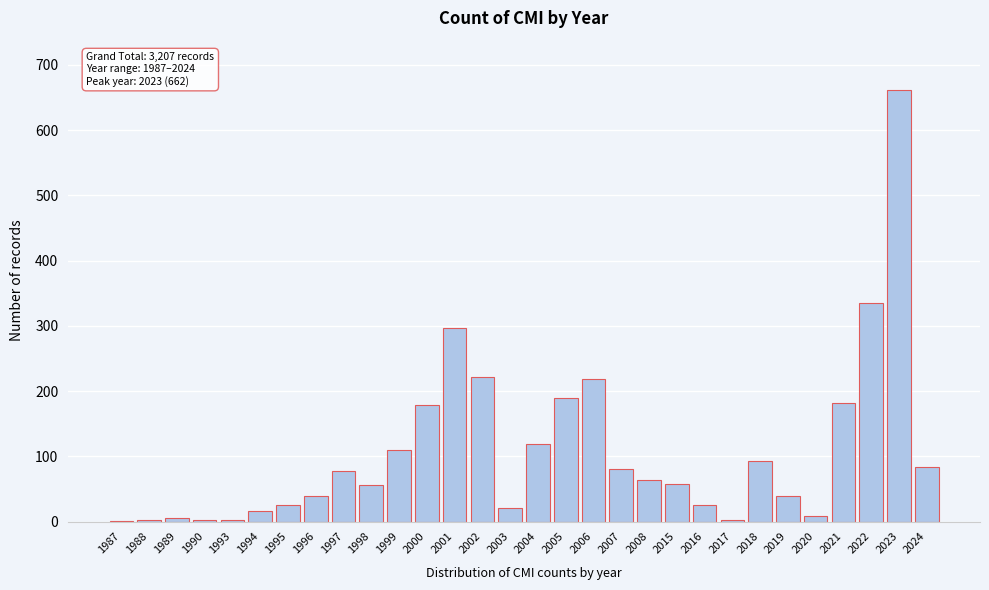

What is the sum of all values?

3207